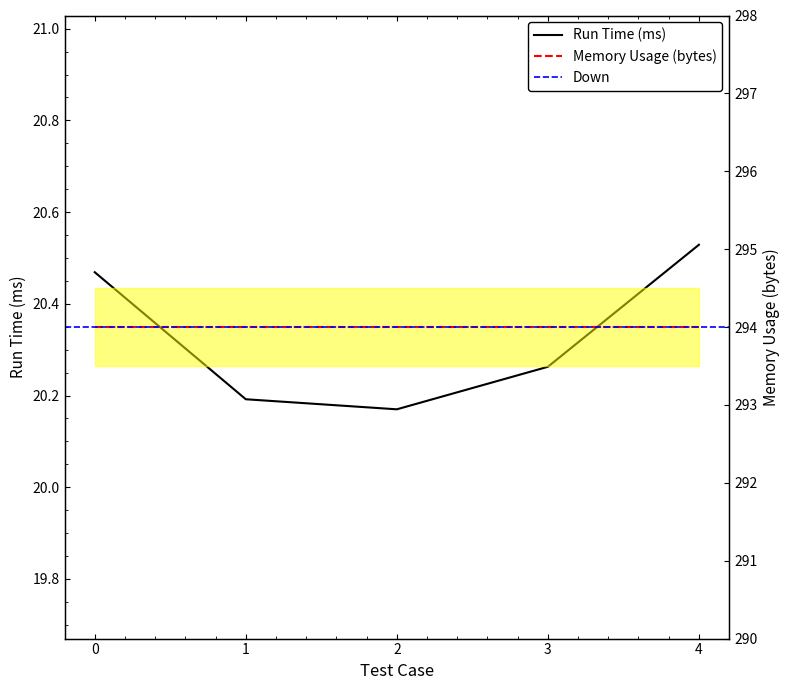

What is the difference between the maximum and second lowest values?

0.3